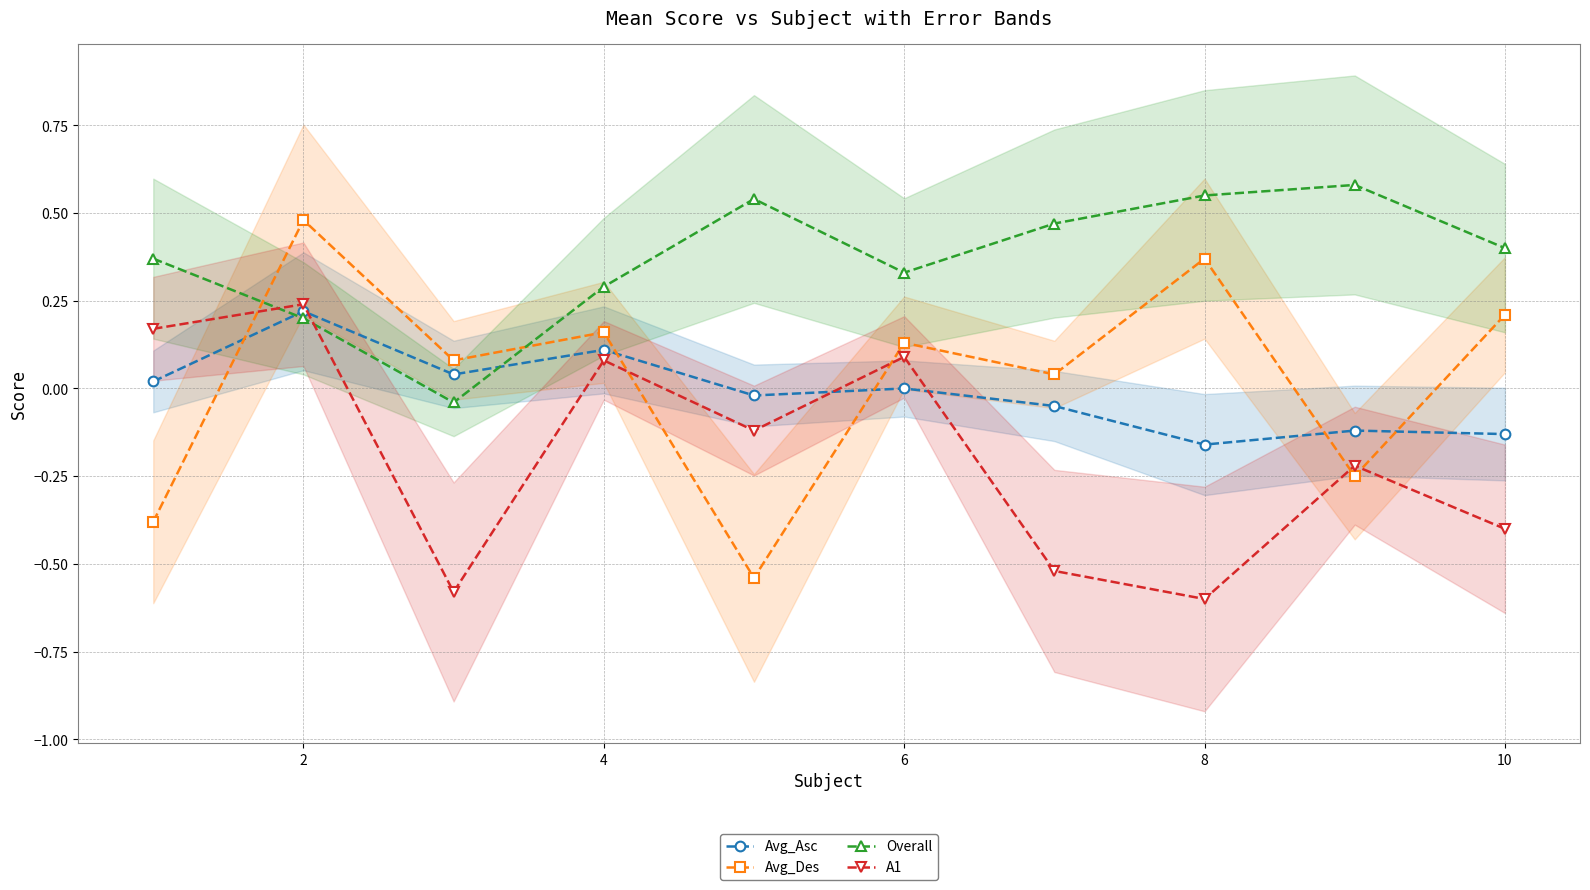

True or false: Overall has a value of 0.1 at 6.

False